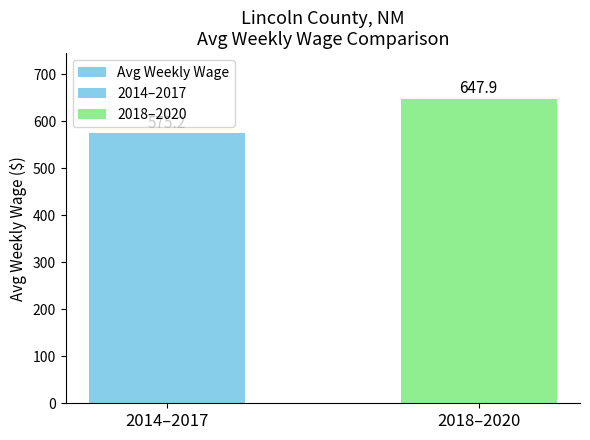

Reading left to right, what are all the values shown in this chart?

575.2	647.9